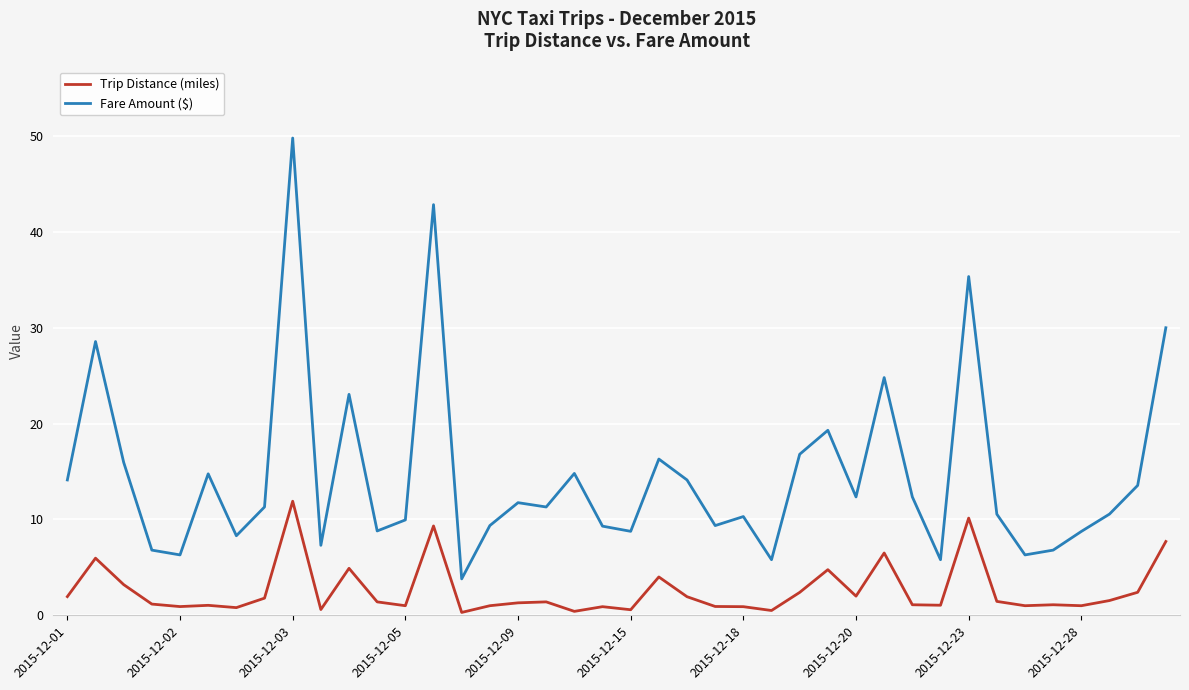

True or false: Trip Distance (miles) has more than 1 points higher than both neighbors.

True